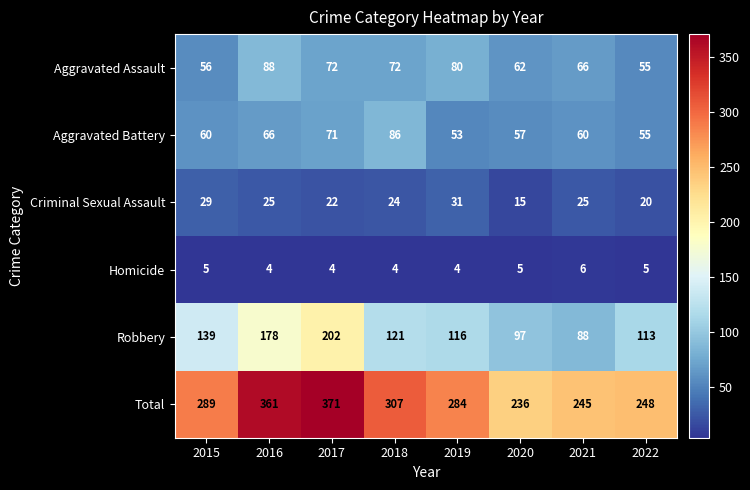

Rank the series by their maximum value, from highest to lowest.

Total, Robbery, Aggravated Assault, Aggravated Battery, Criminal Sexual Assault, Homicide